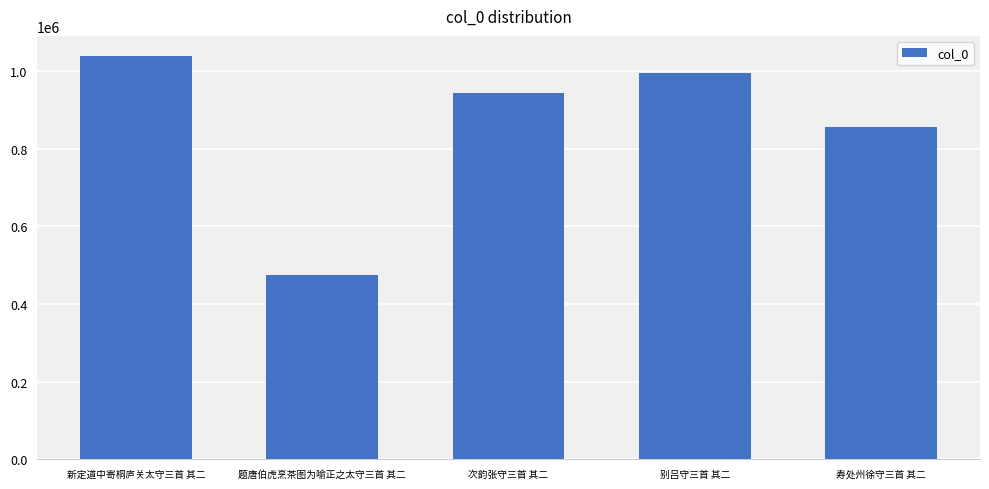

What is the label of the 3rd bar from the left?

次韵张守三首 其二